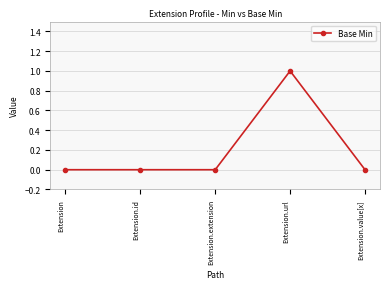

What is the label of the 3rd point from the left?

Extension.extension